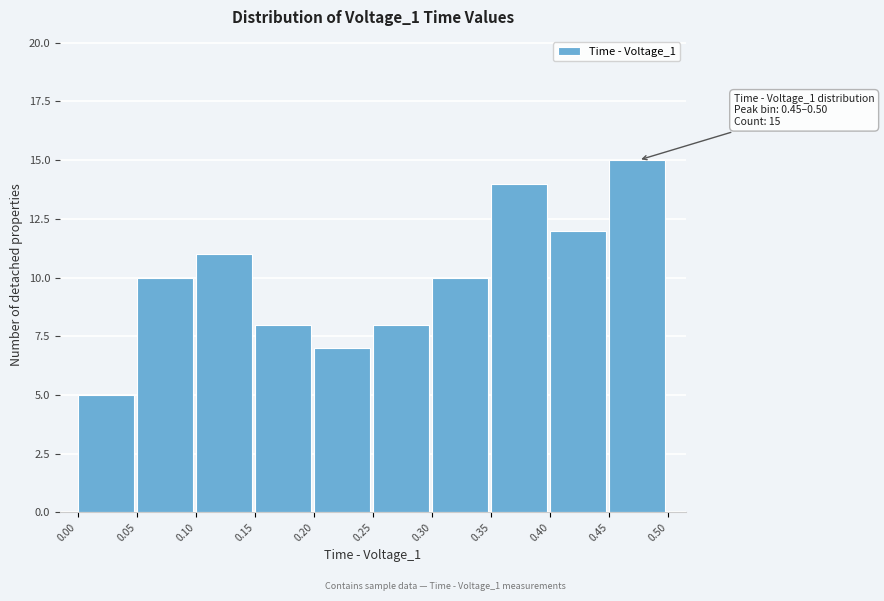

Which range on the x-axis has the tallest bar?

0.45 to 0.50